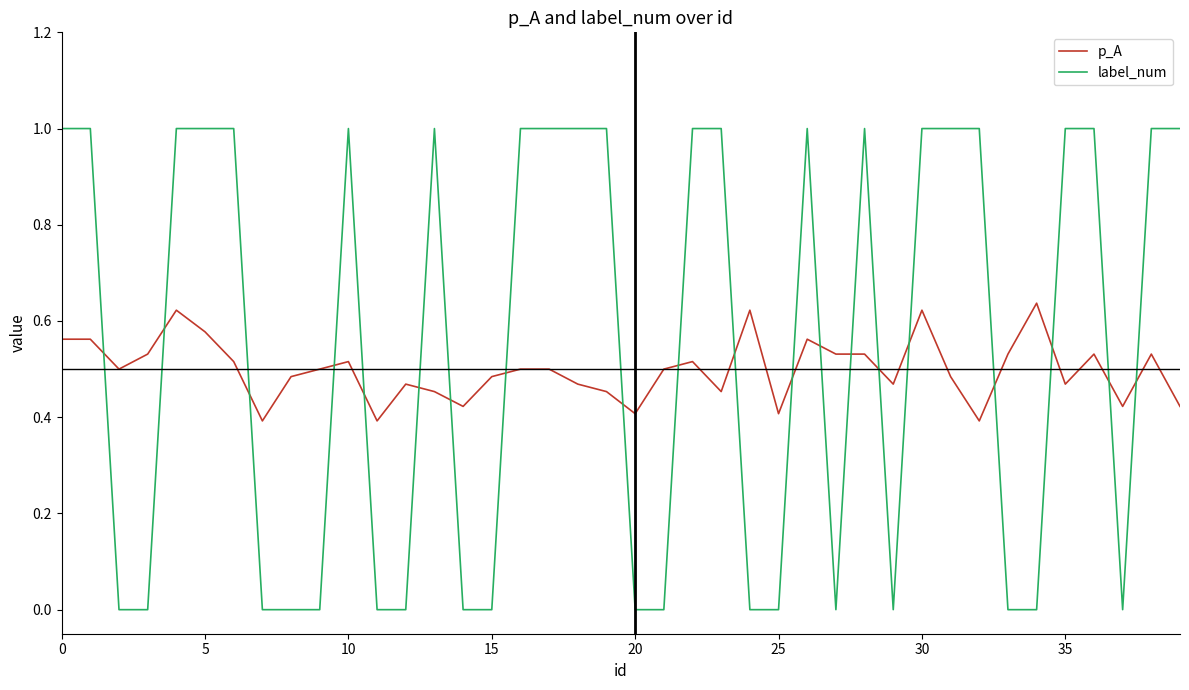

After their last crossing, which series has the higher values: label_num or p_A?

label_num